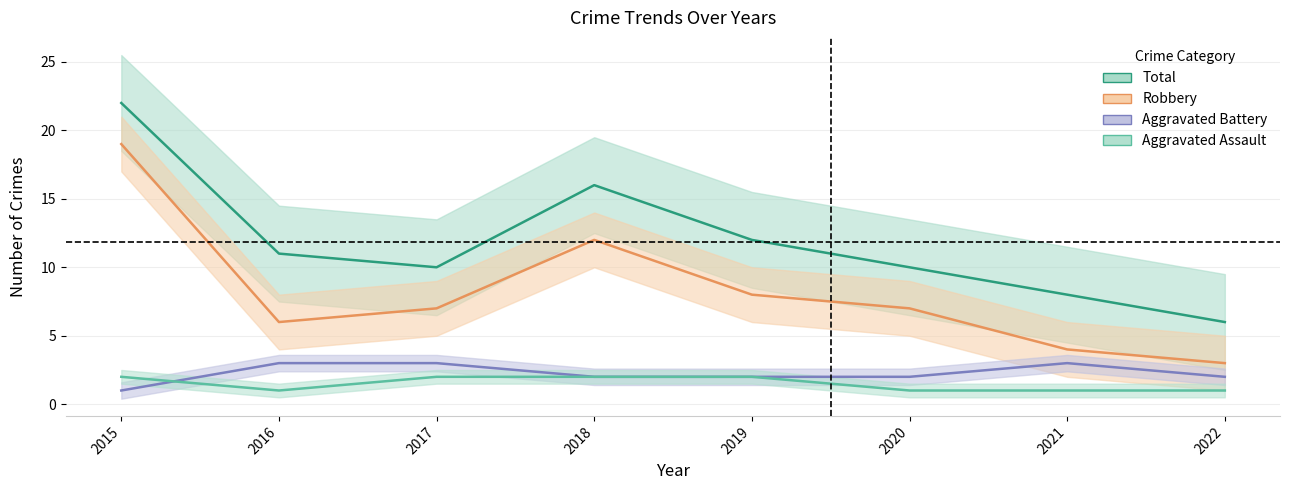

The value of Aggravated Assault at 2016 is 1. True or false?

True